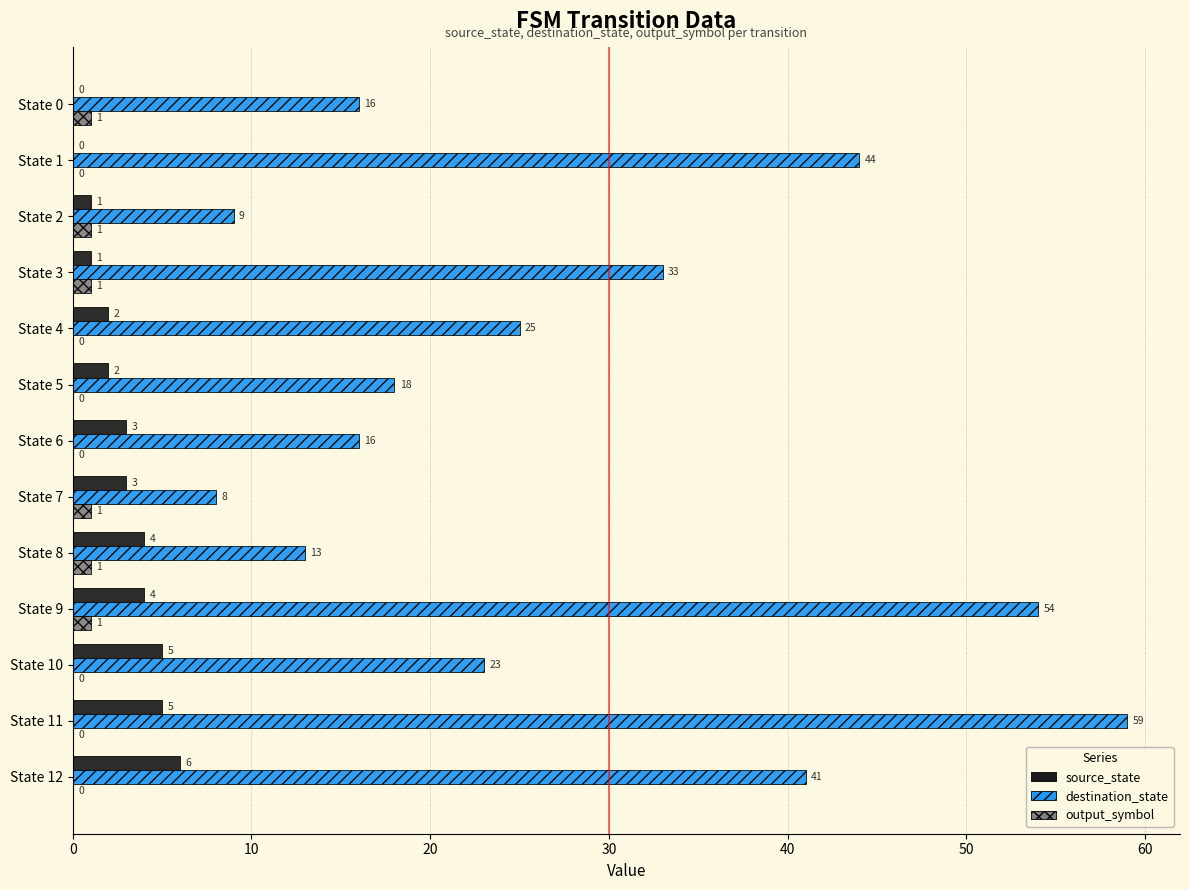

What is the total value across all series at State 9?

59